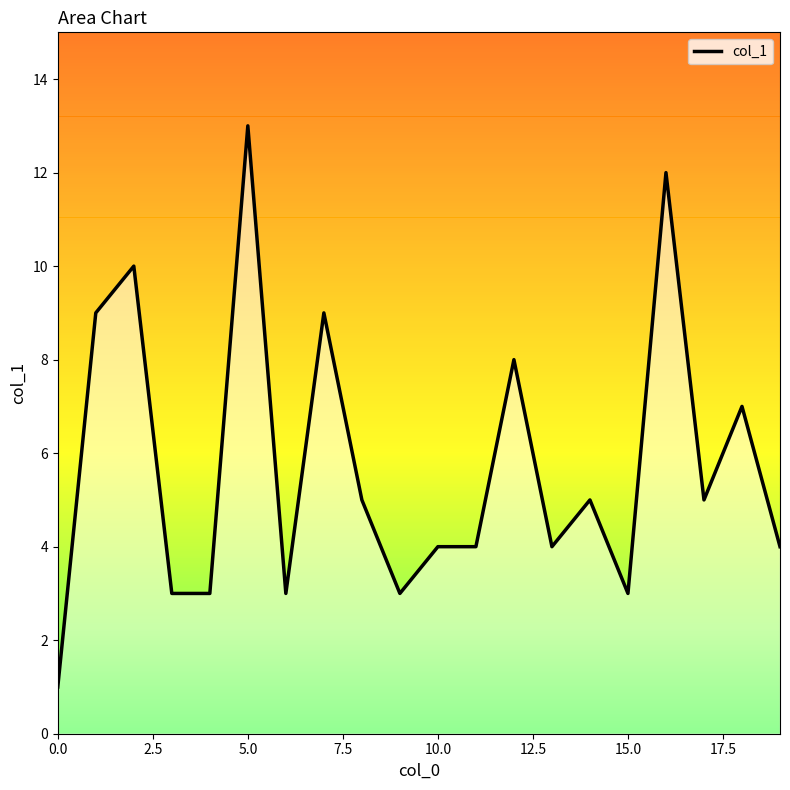

What is the maximum value shown in the chart?

13